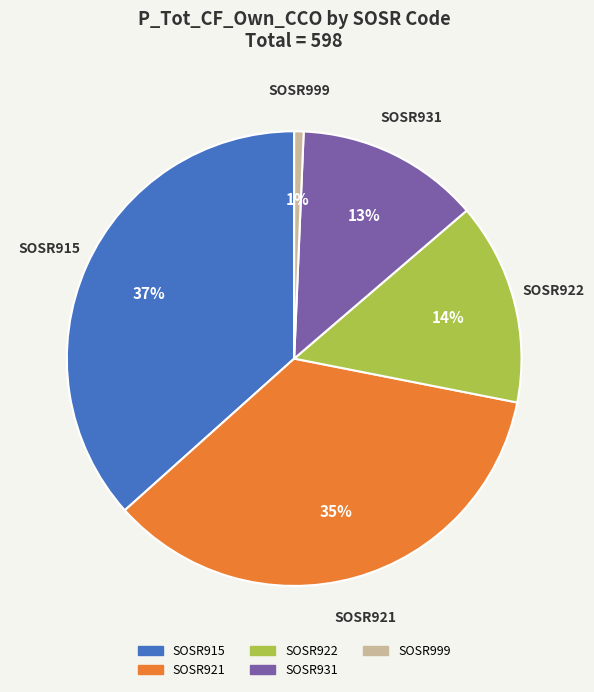

Is there a majority slice in this chart?

No